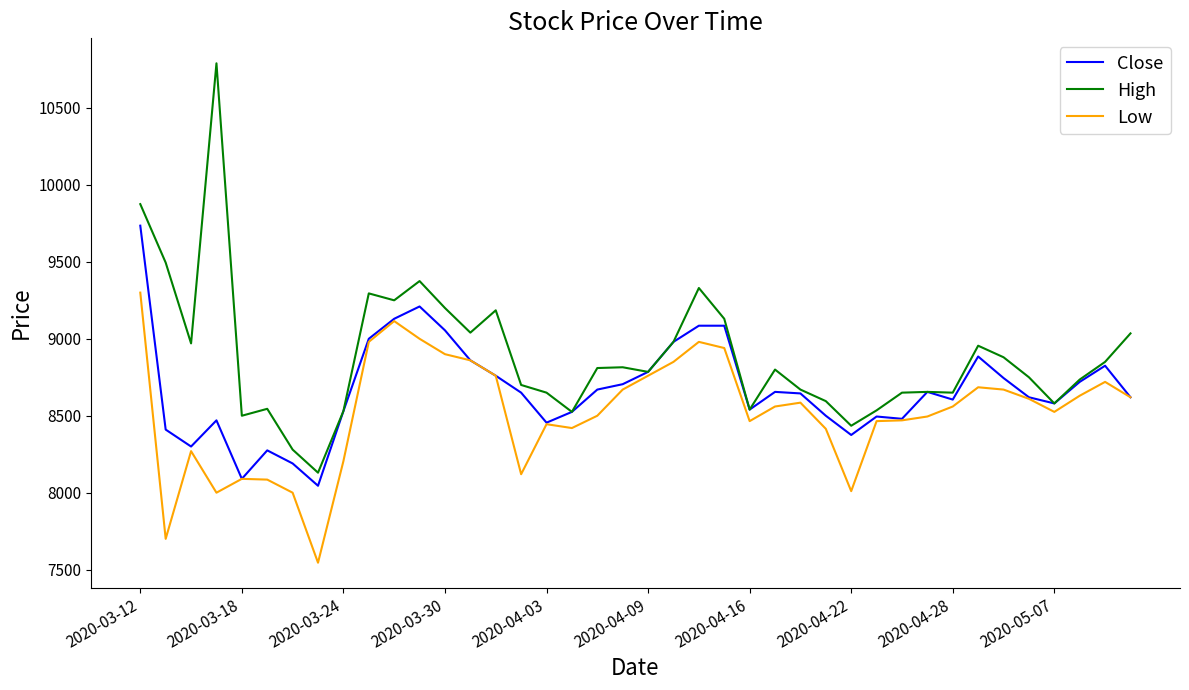

Which series has the largest total across all categories?

High